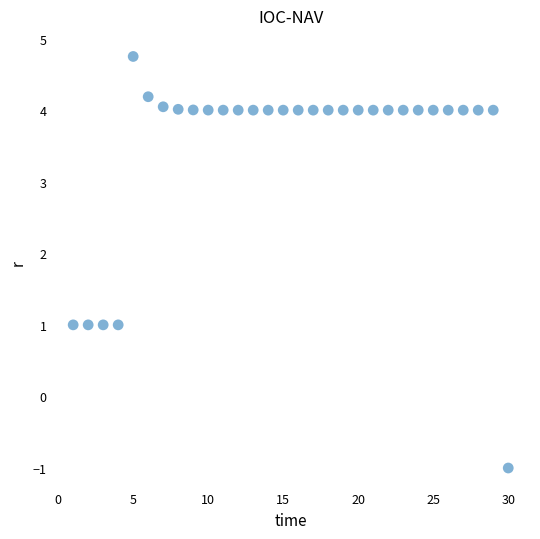

What is the range of X values (max minus min)?

29.0